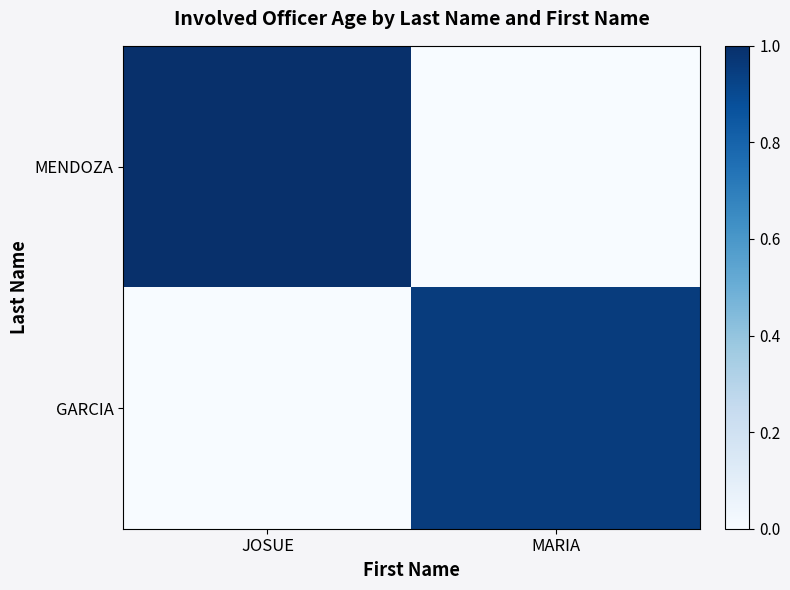

Which series has the widest spread of values?

MENDOZA